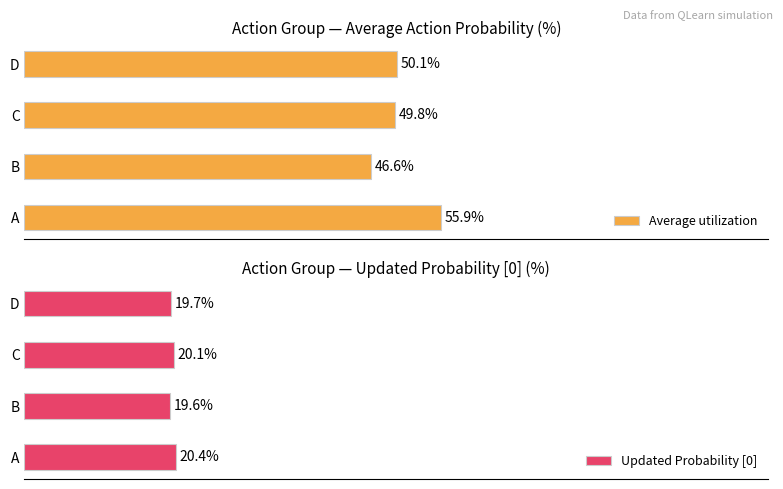

How many groups of bars are there?

4